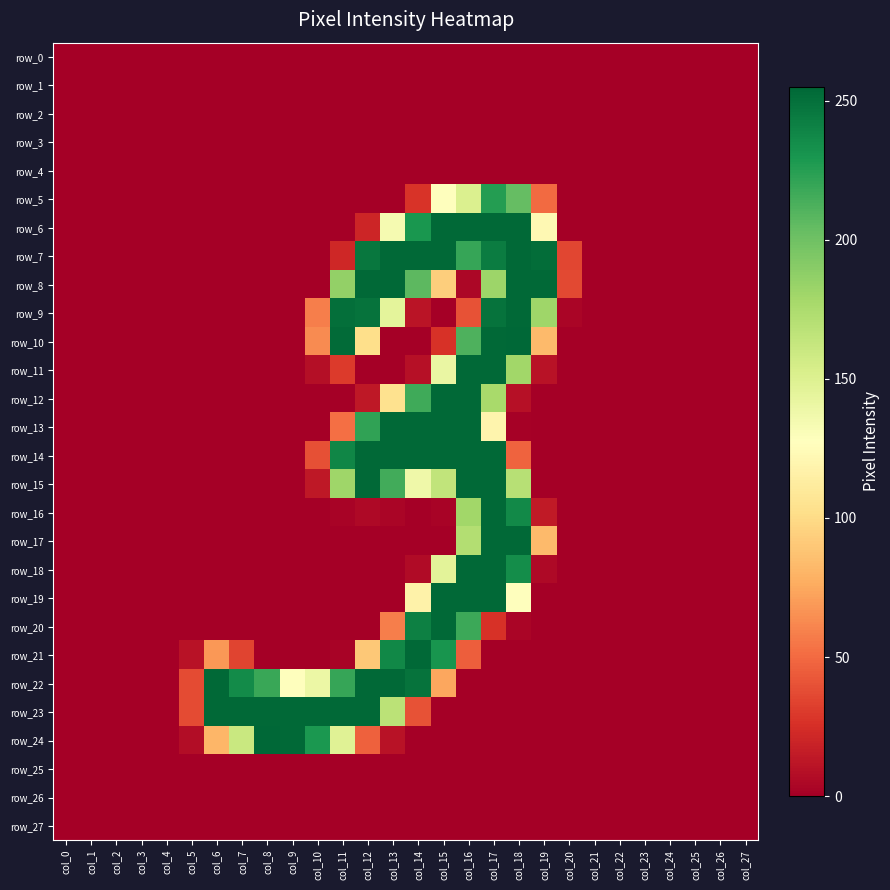

What is the difference between the maximum and minimum values in the row_23 series?

254